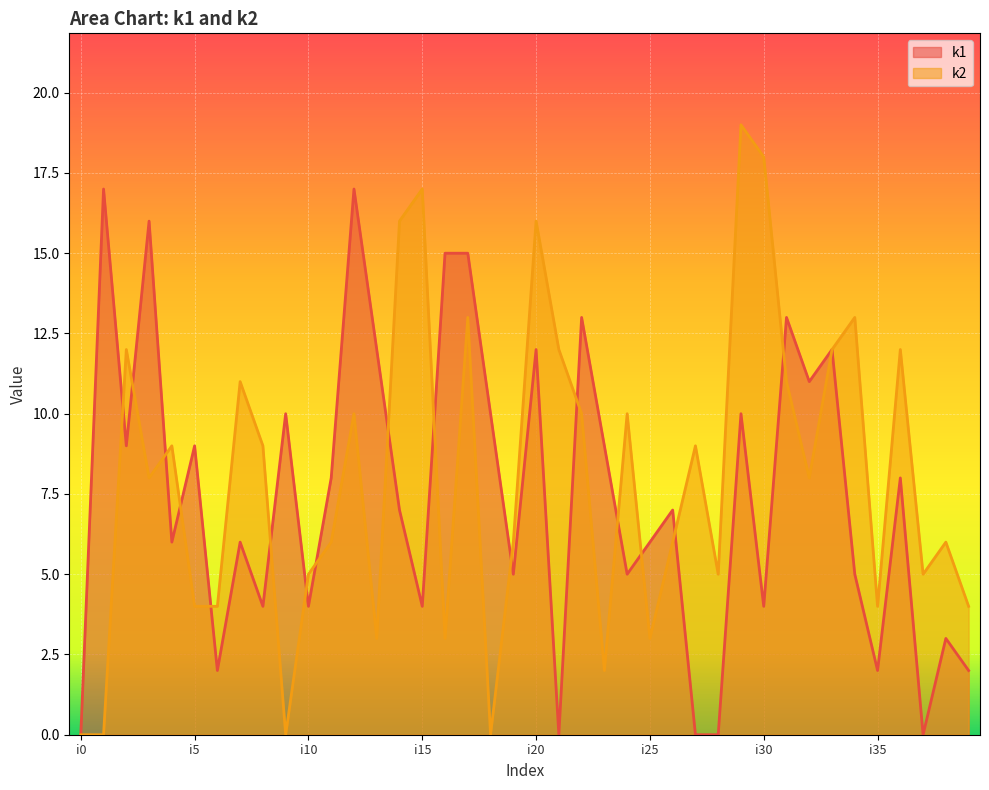

What are all the series names shown in the legend?

k1, k2